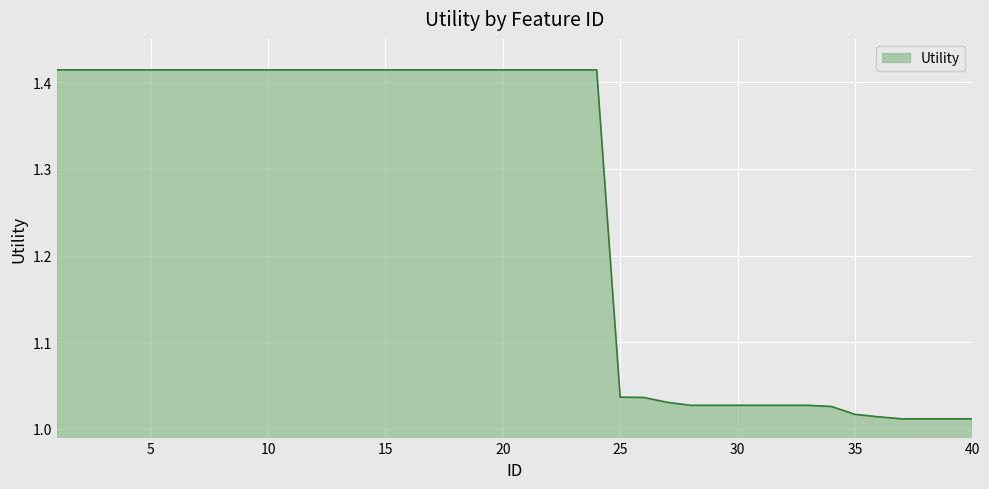

What is the difference between the maximum and minimum values?

0.4